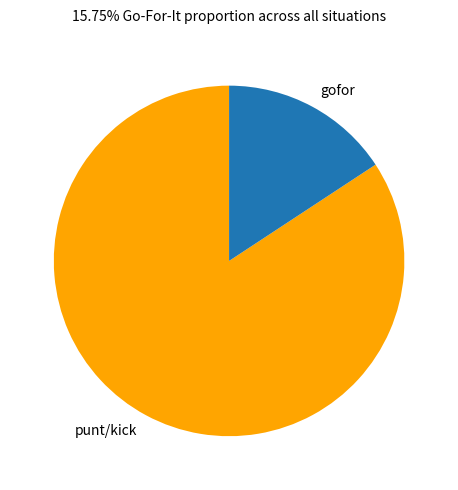

True or false: punt/kick accounts for 73% of the total.

False